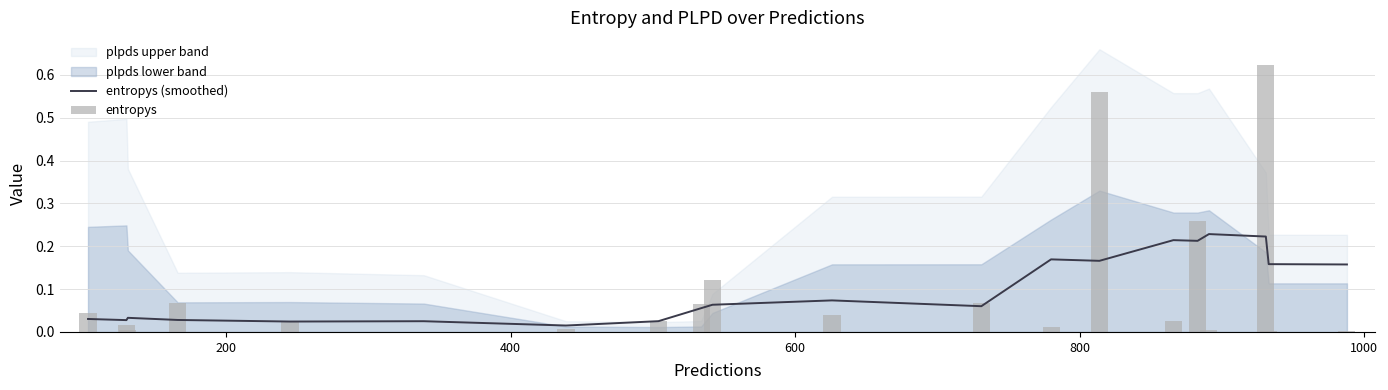

Reading left to right, list all the values displayed in this chart.

entropys (smoothed): 0.0	0.0	0.0	0.0	0.0	0.0	0.0	0.0	0.1	0.1	0.1	0.1	0.2	0.2	0.2	0.2	0.2	0.2	0.2	0.2
entropys: 0.0	0.0	0.0	0.1	0.0	0.0	0.0	0.0	0.1	0.1	0.0	0.1	0.0	0.6	0.0	0.3	0.0	0.6	0.0	0.0